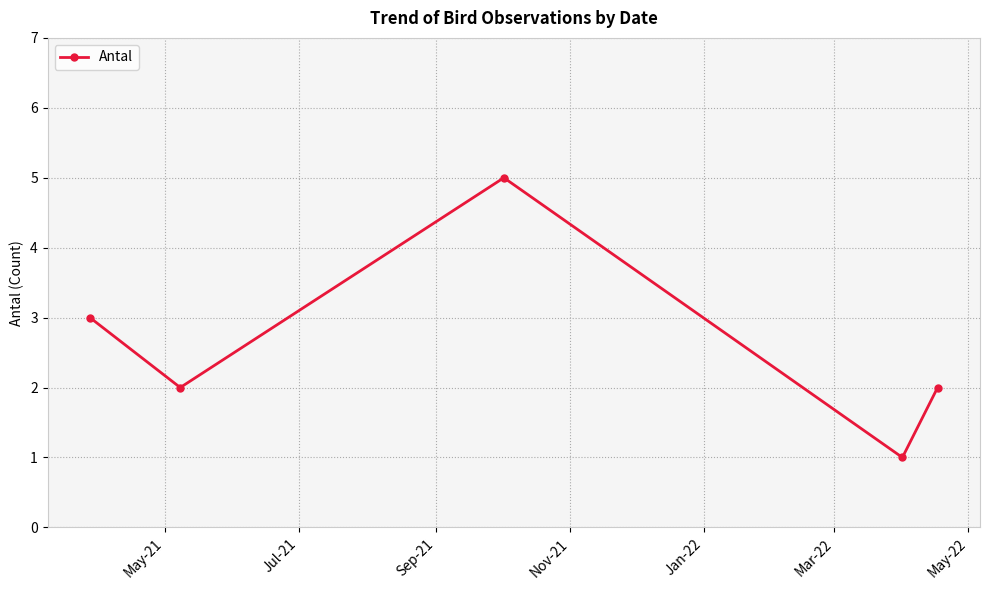

What is the sum of all values?

13